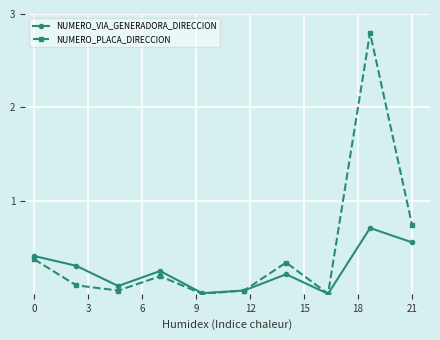

How many data points does each series have?

10